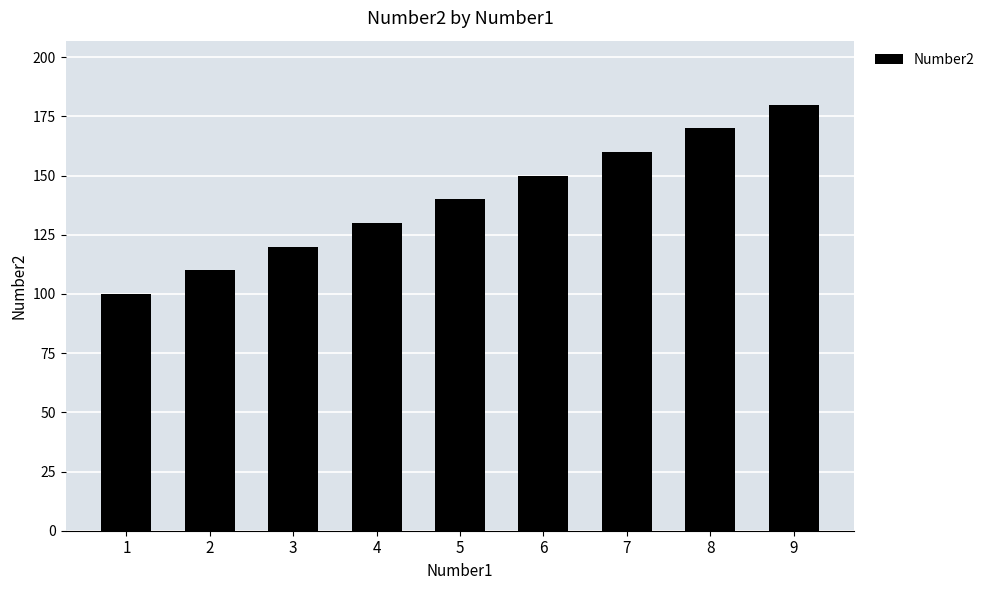

What is the change in value from 1 to 7?

+60